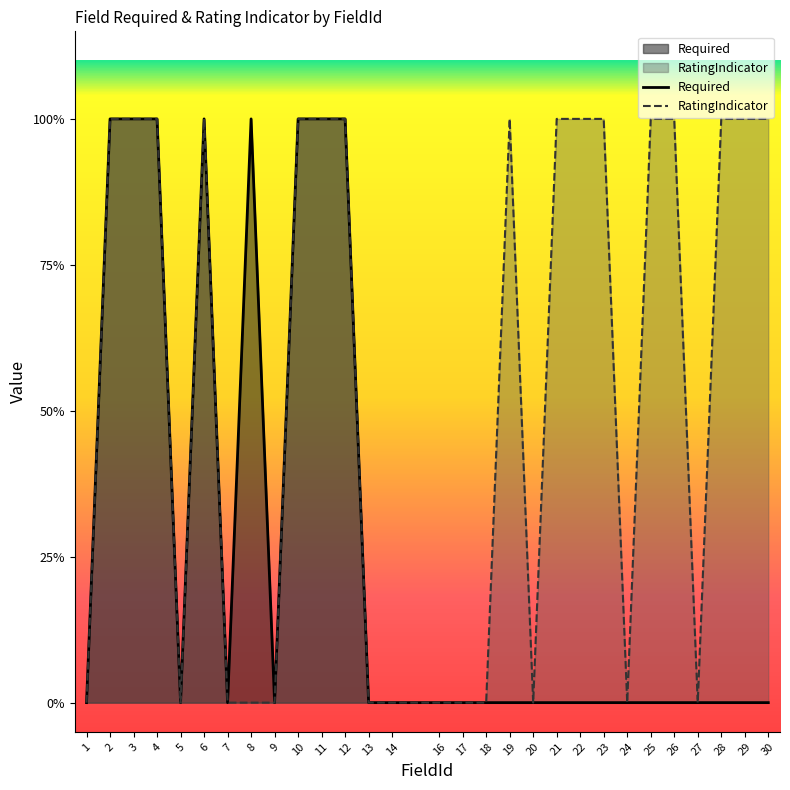

What is the maximum value shown in the chart?

1